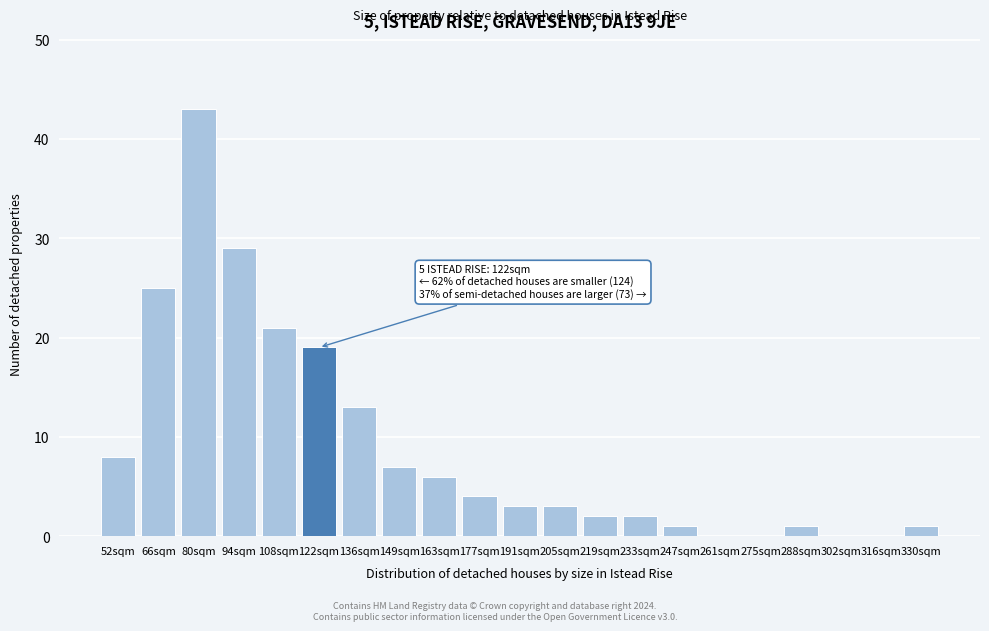

Reading left to right, what are all the values shown in this chart?

52sqm=8	66sqm=25	80sqm=43	94sqm=29	108sqm=21	122sqm=19	136sqm=13	149sqm=7	163sqm=6	177sqm=4	191sqm=3	205sqm=3	219sqm=2	233sqm=2	247sqm=1	261sqm=0	275sqm=0	288sqm=1	302sqm=0	316sqm=0	330sqm=1